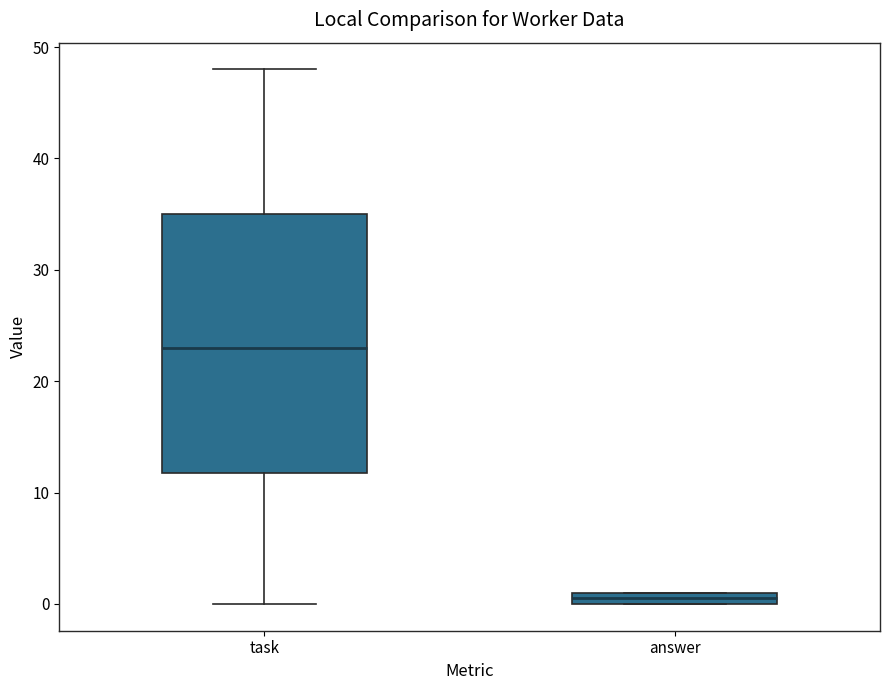

Which box's median line is the highest?

task